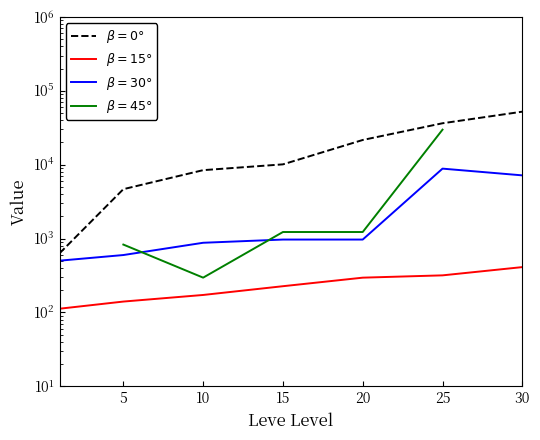

Which series has the largest total across all categories?

$\beta=0°$